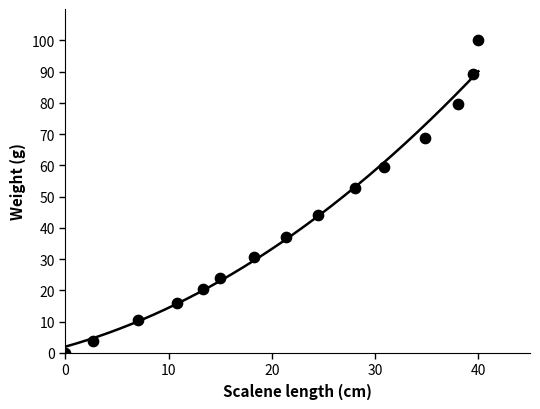

What is the range of X values (max minus min)?

40.0